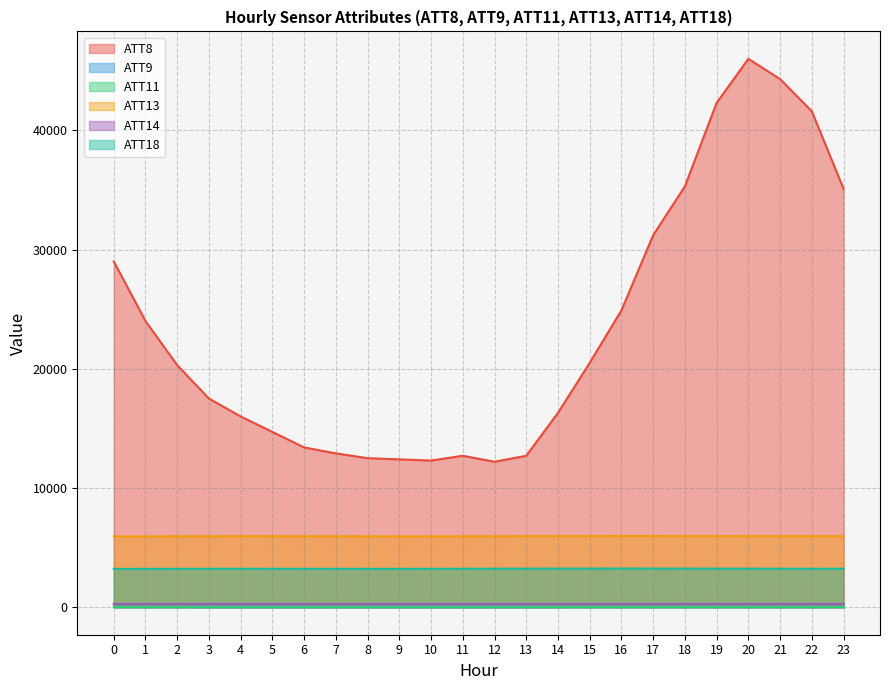

Reading left to right, extract all data points from this chart.

ATT8: 29000.0	24000.0	20300.0	17500.0	16000.0	14700.0	13400.0	12900.0	12500.0	12400.0	12300.0	12700.0	12200.0	12700.0	16300.0	20500.0	24900.0	31200.0	35300.0	42300.0	46000.0	44300.0	41600.0	35100.0
ATT11: 6.1	5.6	4.8	1.8	1.7	1.9	1.8	1.4	1.0	1.2	1.9	1.8	1.8	2.7	2.7	5.5	6.1	6.2	5.8	5.6	4.8	3.9	4.7	5.2
ATT13: 5939.5	5941.0	5949.8	5952.3	5954.4	5953.8	5952.6	5951.5	5945.0	5941.6	5943.5	5946.8	5950.7	5955.0	5959.9	5961.5	5965.9	5965.5	5961.4	5959.2	5957.7	5955.6	5954.6	5954.8
ATT14: 267.9	268.2	268.5	268.3	268.2	268.2	268.0	267.7	267.6	267.6	267.4	267.2	267.2	267.6	267.8	267.6	268.0	268.2	268.5	268.6	268.8	268.6	269.2	269.1
ATT18: 3211.1	3213.4	3220.3	3222.3	3223.7	3222.1	3220.8	3220.5	3215.9	3214.3	3220.1	3225.2	3229.7	3233.0	3236.3	3239.2	3241.9	3240.9	3236.1	3233.0	3230.9	3228.9	3226.2	3227.1